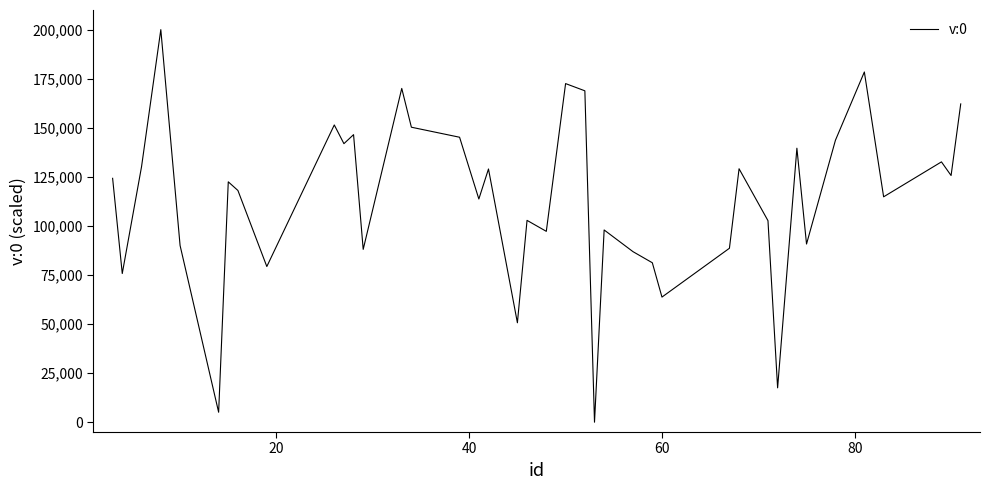

What is the maximum value shown in the chart?

200000.0